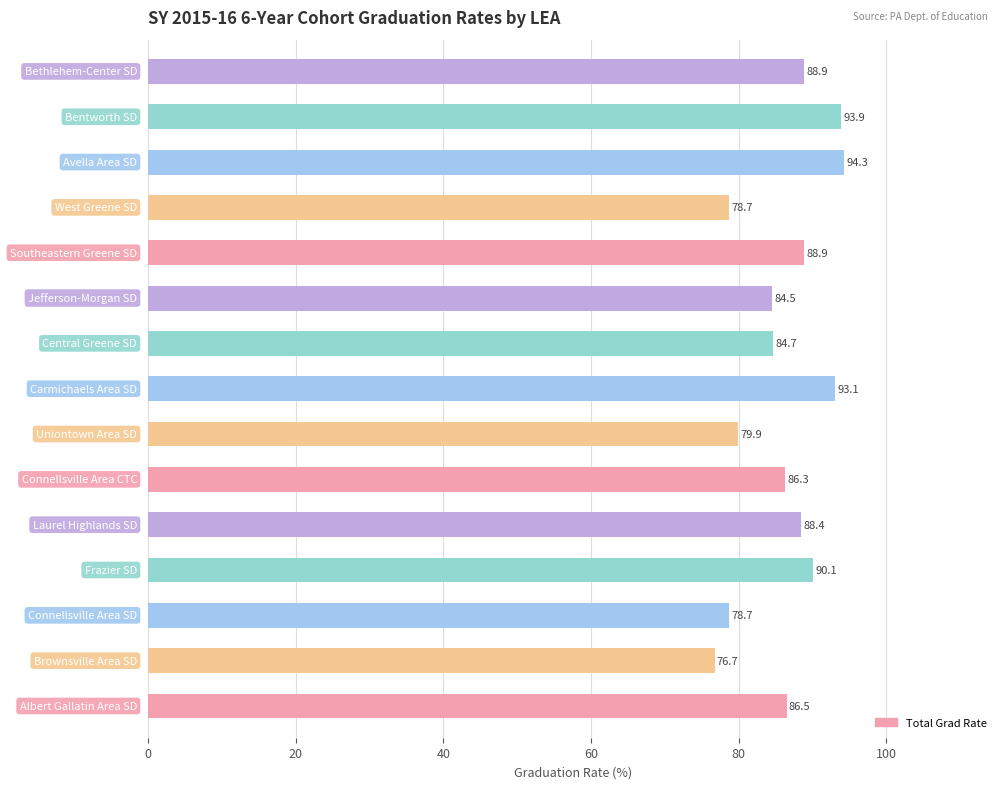

What is the sum of all values?

1293.6